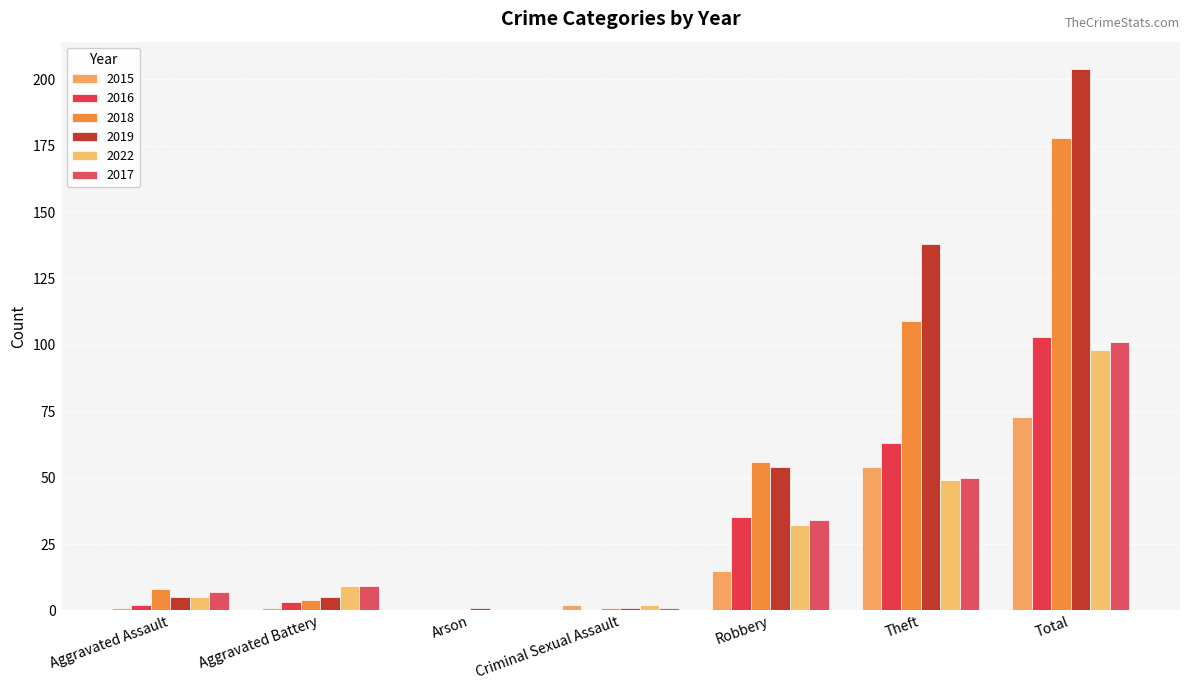

Reading right to left, transcribe all the data shown in this chart.

2015: 73	54	15	2	0	1	1
2016: 103	63	35	0	0	3	2
2018: 178	109	56	1	0	4	8
2019: 204	138	54	1	1	5	5
2022: 98	49	32	2	0	9	5
2017: 101	50	34	1	0	9	7